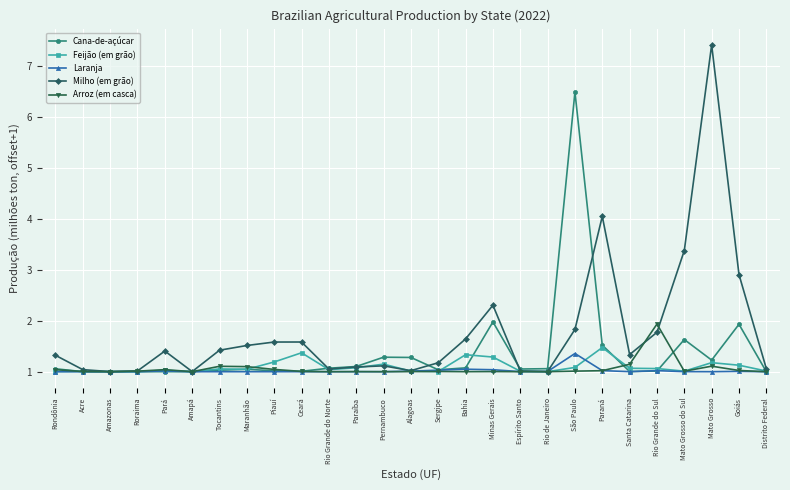

Which label corresponds to the largest value in the chart?

Mato Grosso